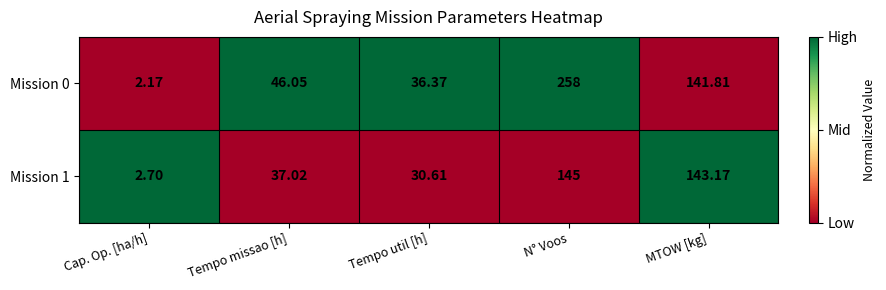

Which series has the widest spread of values?

Mission 0